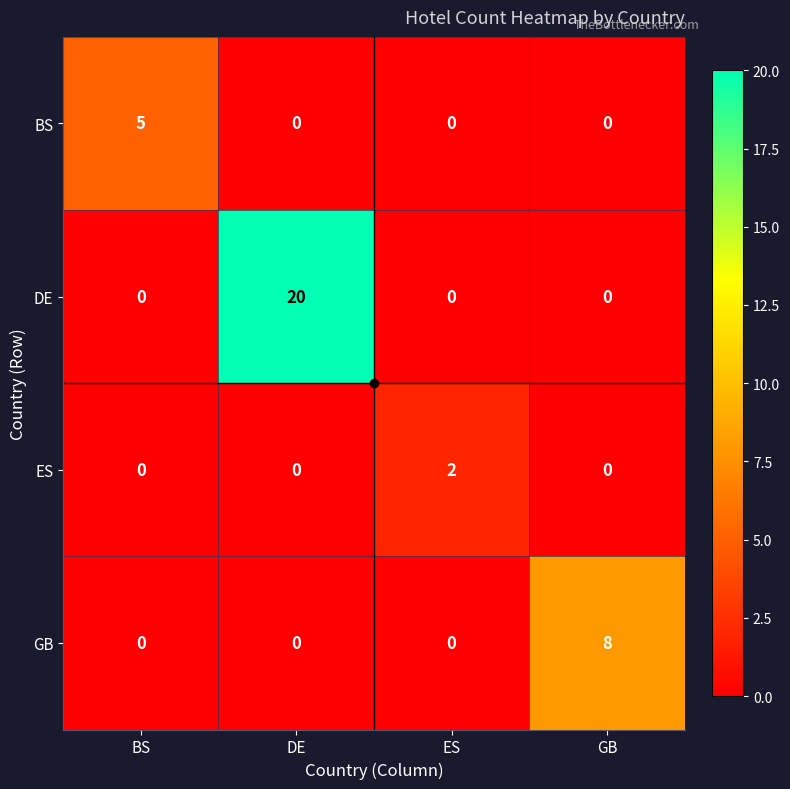

How many distinct data groups are displayed?

4